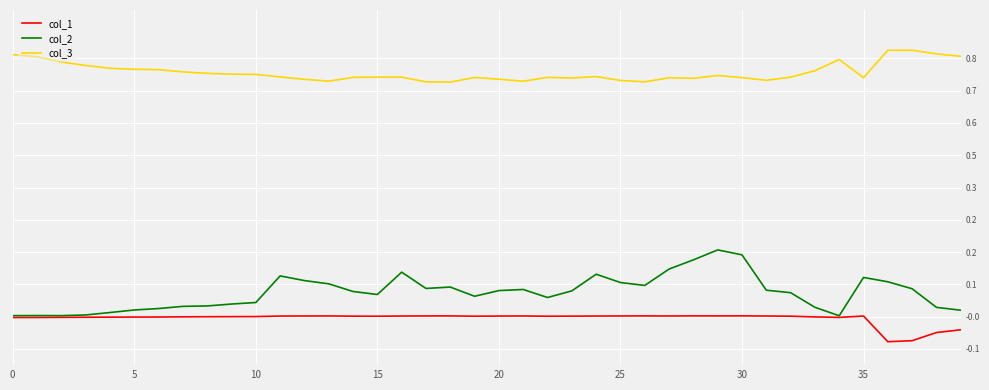

What are all the series names shown in the legend?

col_1, col_2, col_3